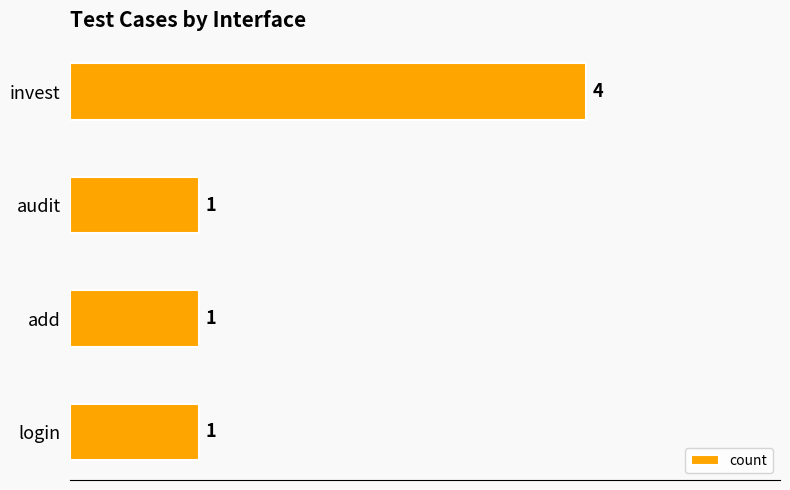

Which has a higher value, invest or login?

invest